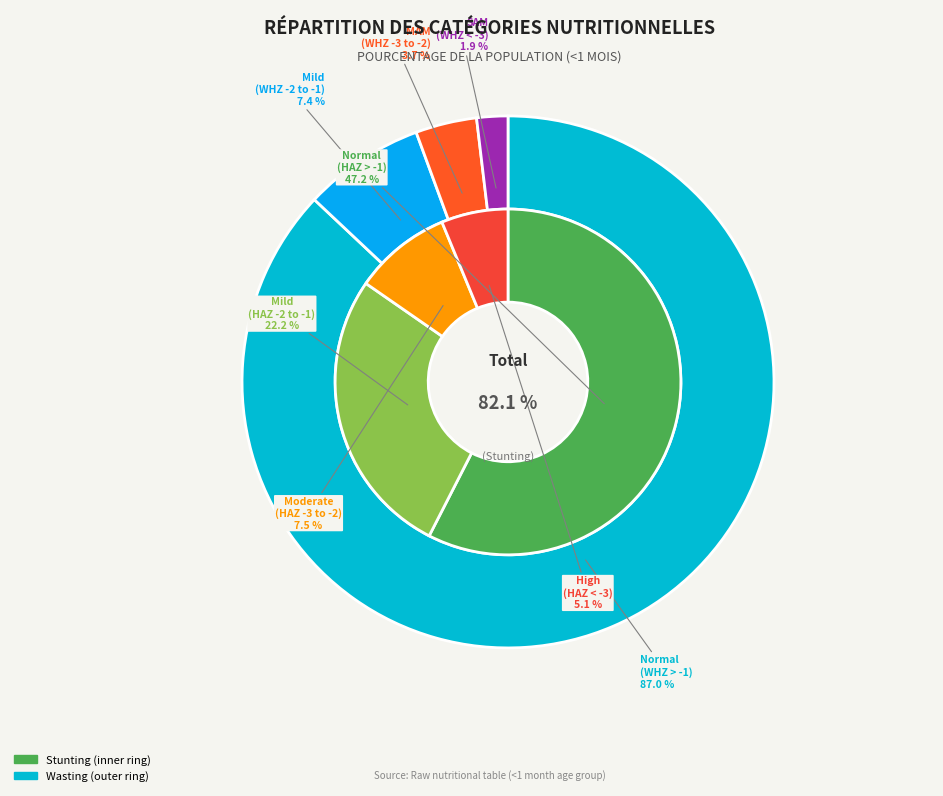

Does any single category account for the majority?

No